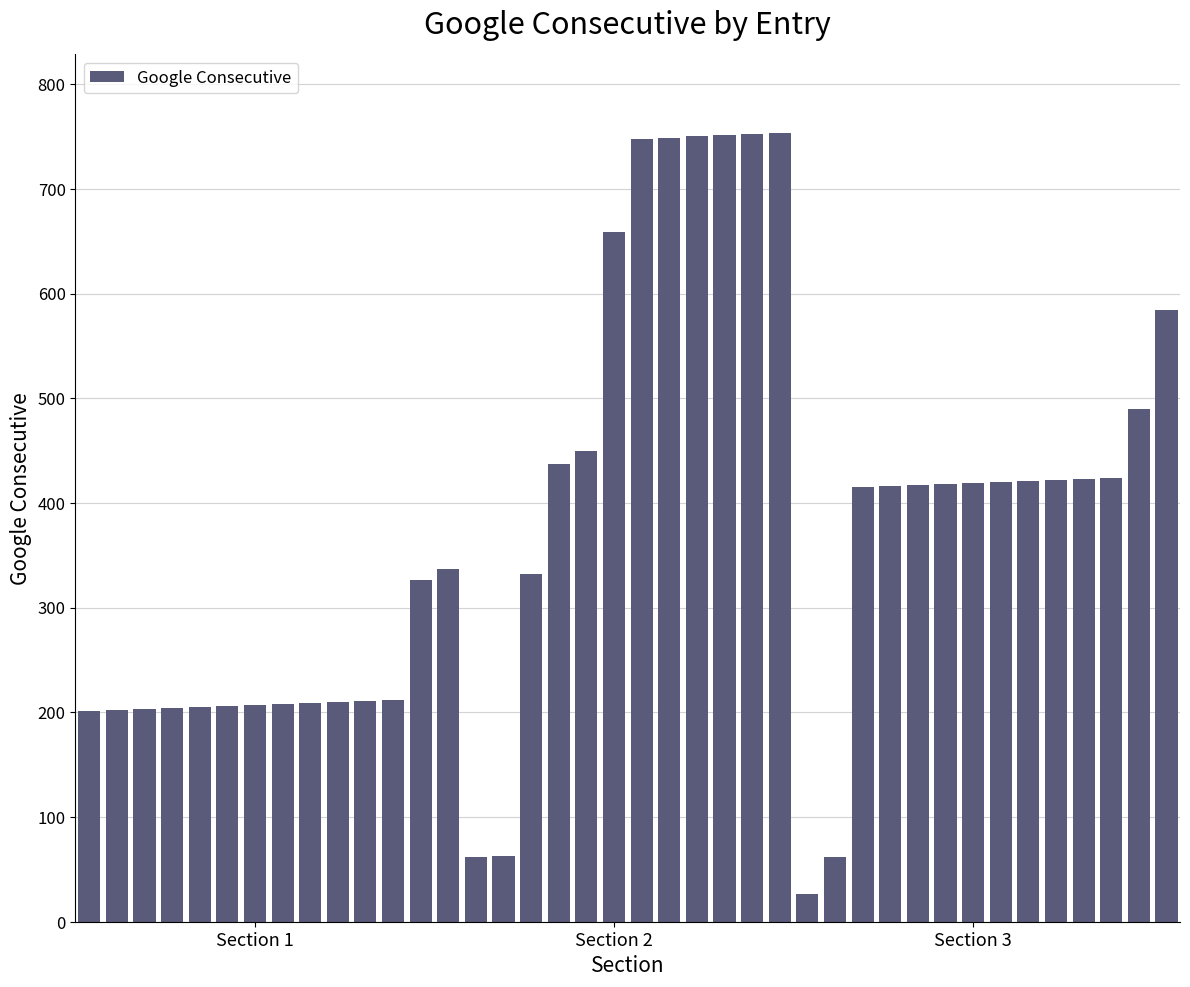

What is the maximum value shown in the chart?

753